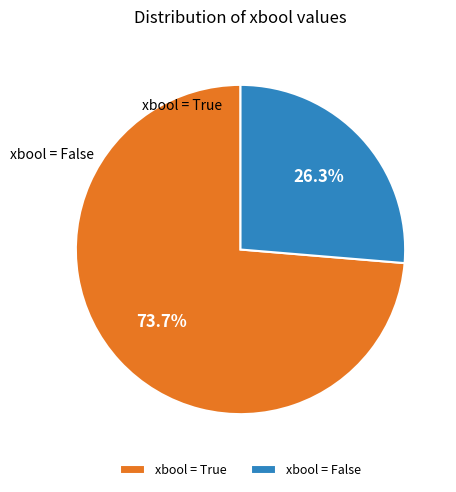

Rank the categories by value from lowest to highest.

xbool = False, xbool = True